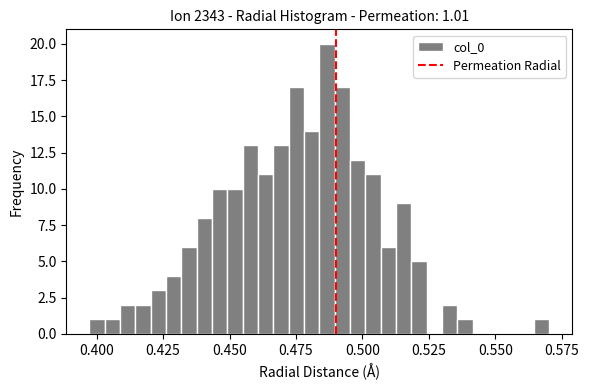

Around what value on the x-axis is the tallest bar? Give the approximate position of its centre, as read against the axis.

0.485